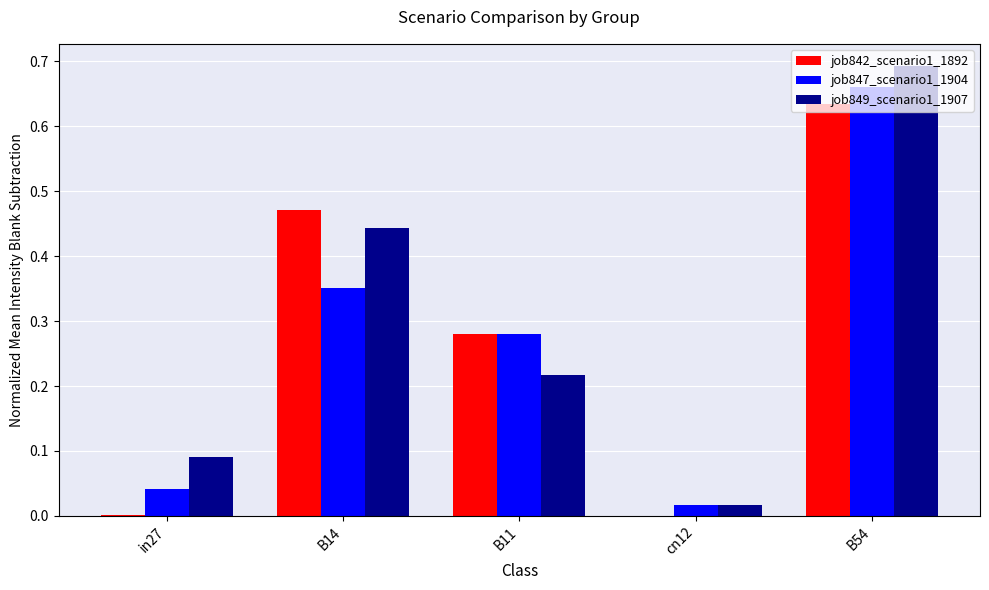

Is the value of job849_scenario1_1907 at B14 greater than the value of job847_scenario1_1904 at B11?

Yes